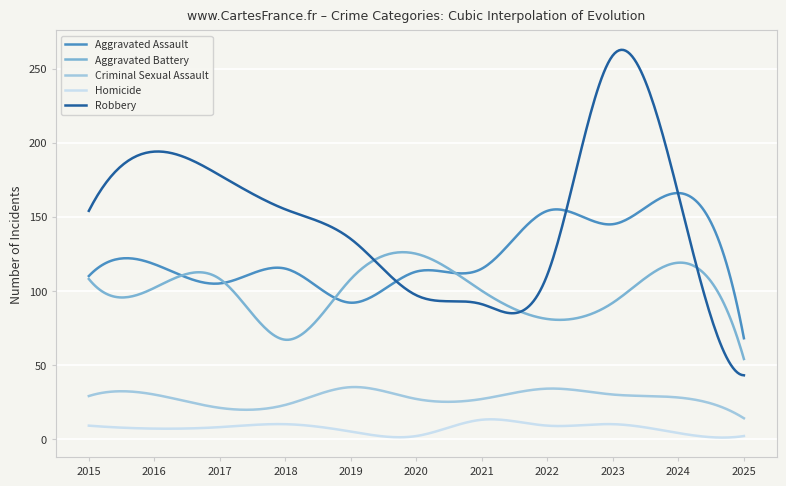

Which series has the largest total across all categories?

Robbery